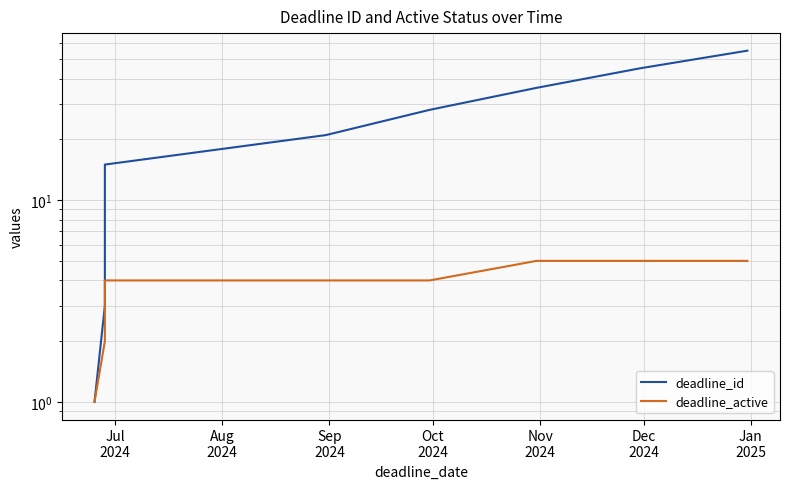

Which series has the largest range (max minus min)?

deadline_id